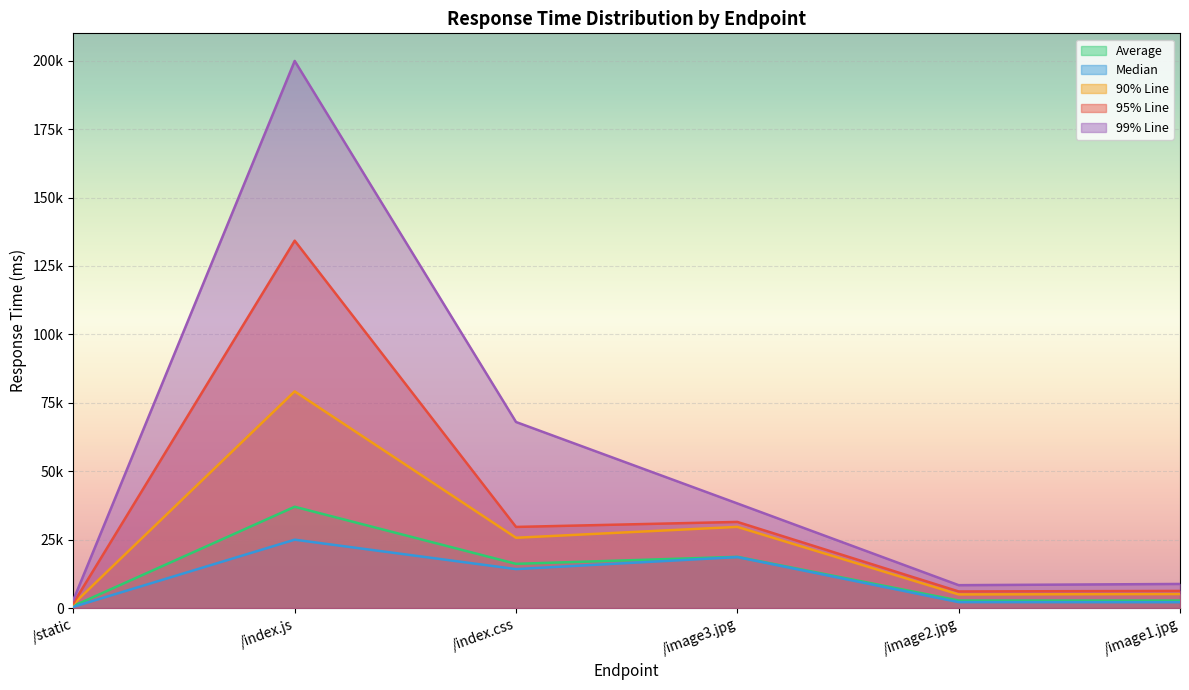

How many values in the 95% Line series exceed 29631?

2